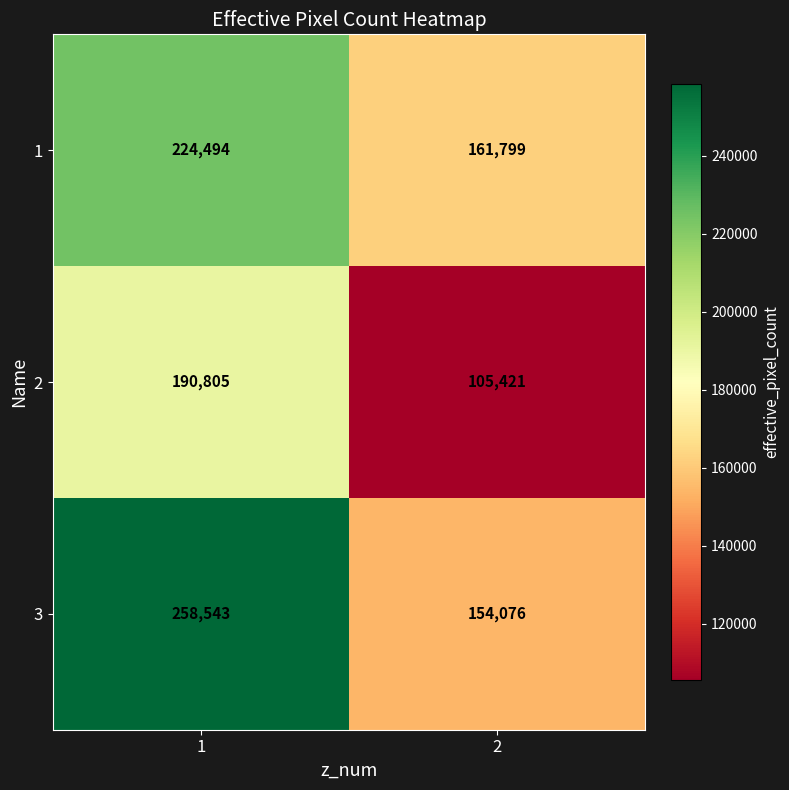

What is the difference between the 2 values at 2 and 1?

85384